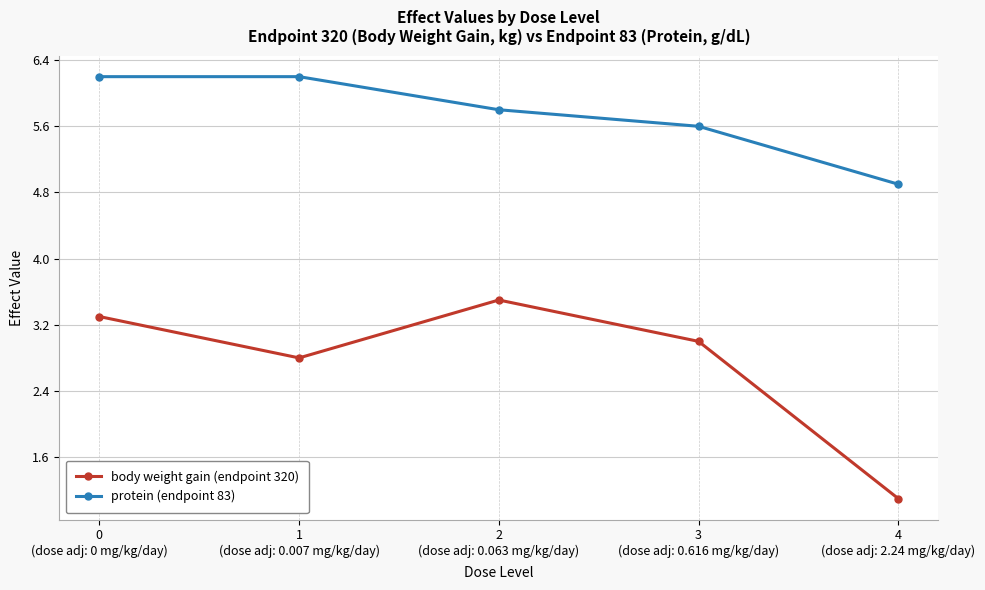

What is the value of the body weight gain (endpoint 320) point at the 2nd from the left?

2.8